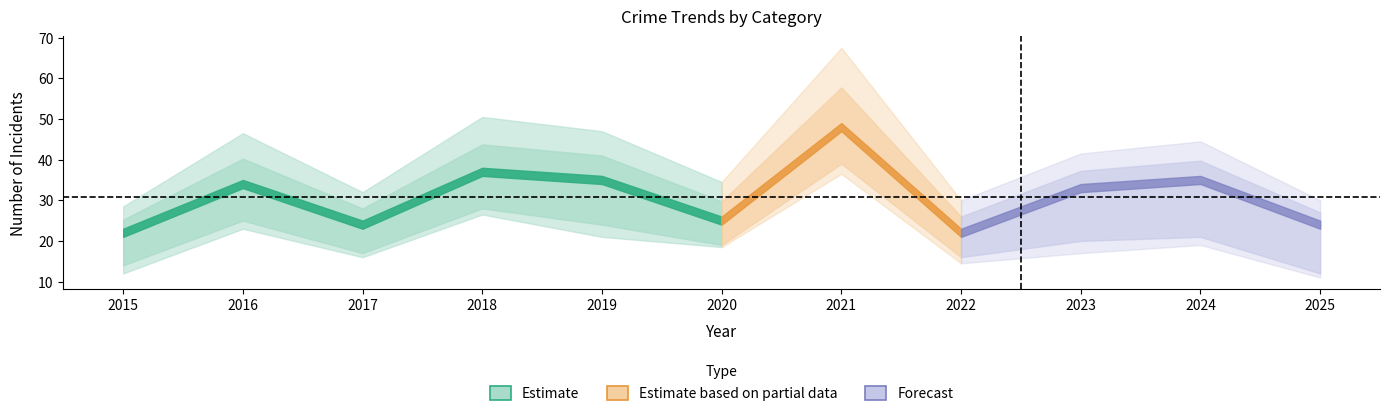

Is this an area chart (filled region under the line)?

No